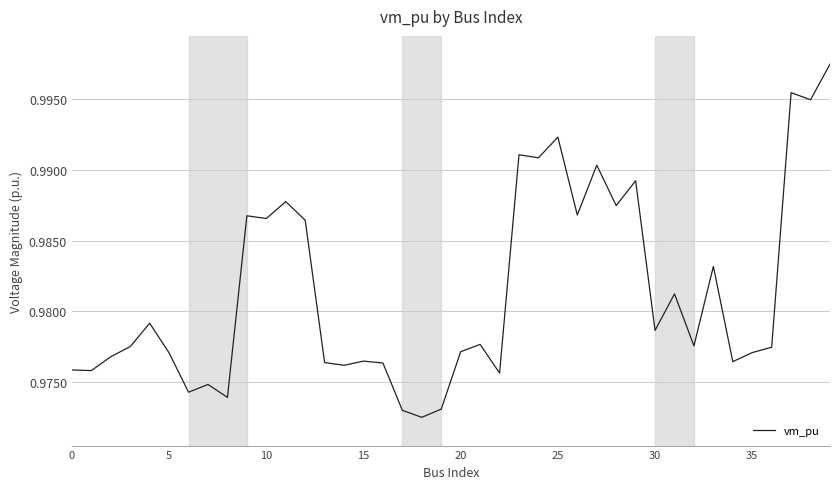

Is it true that the value at 30 is 0.3?

False